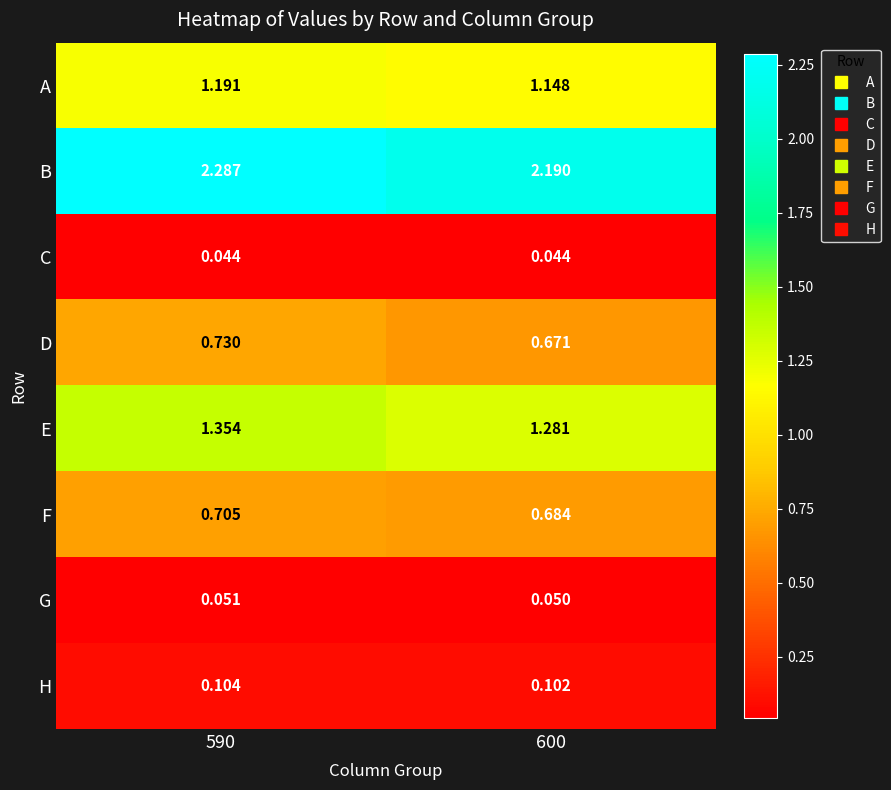

At 590, list the series in order from smallest to largest.

C, G, H, F, D, A, E, B